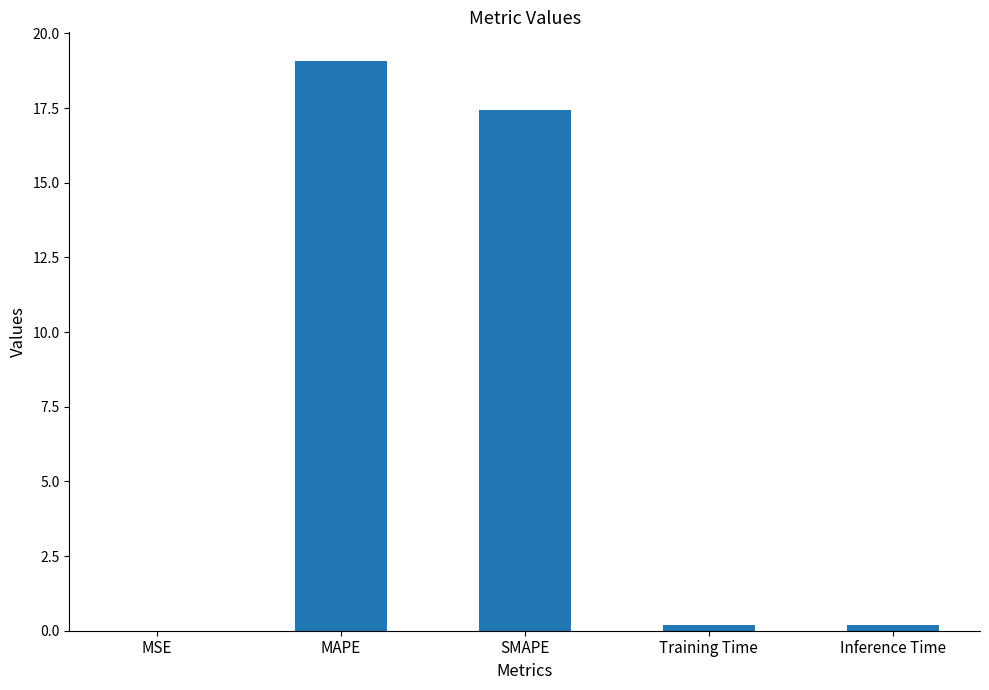

What is the sum of all values?

36.9